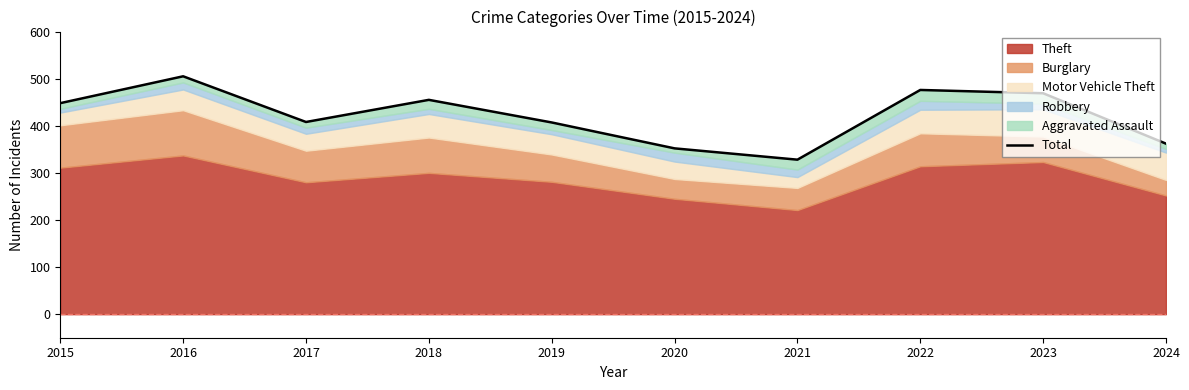

Which category has the lowest value across all series?

2021